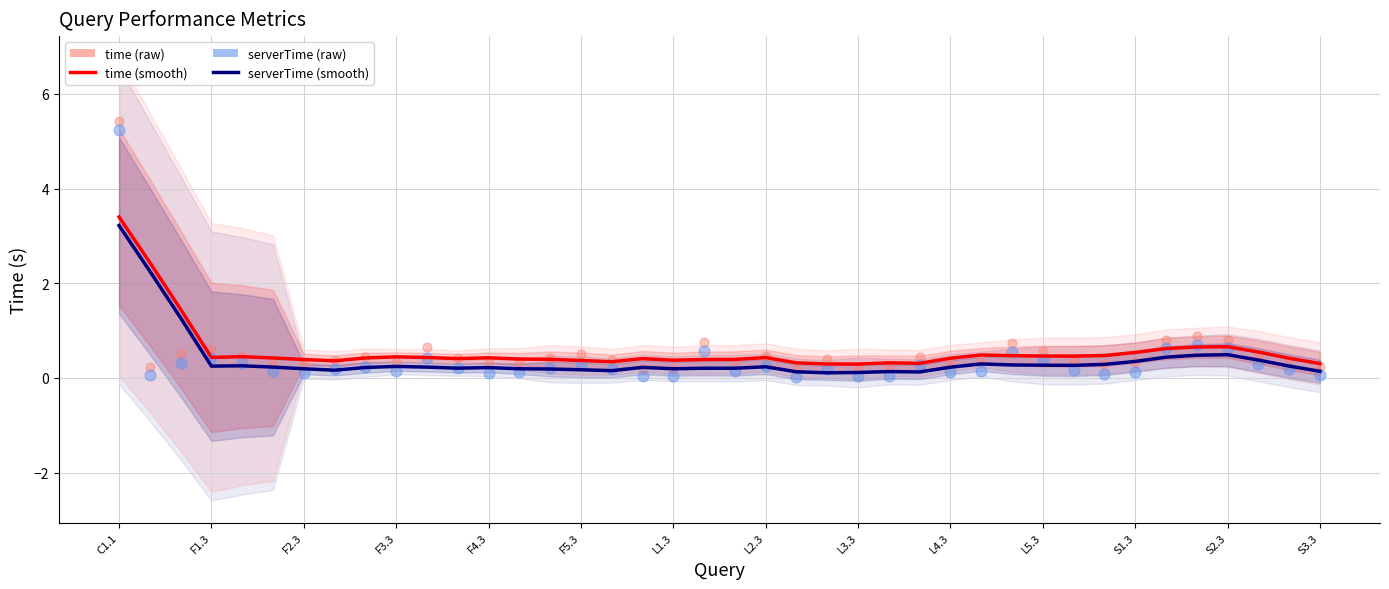

What are all the series names shown in the legend?

time (smooth), serverTime (smooth), time (raw), serverTime (raw)